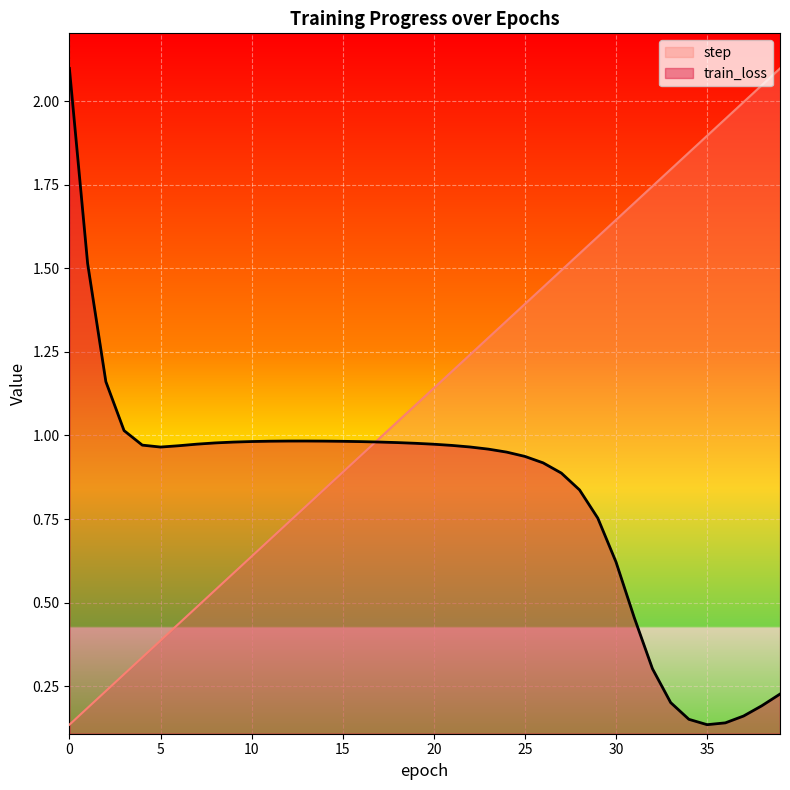

The value of train_loss at 38 is 0.3. True or false?

False